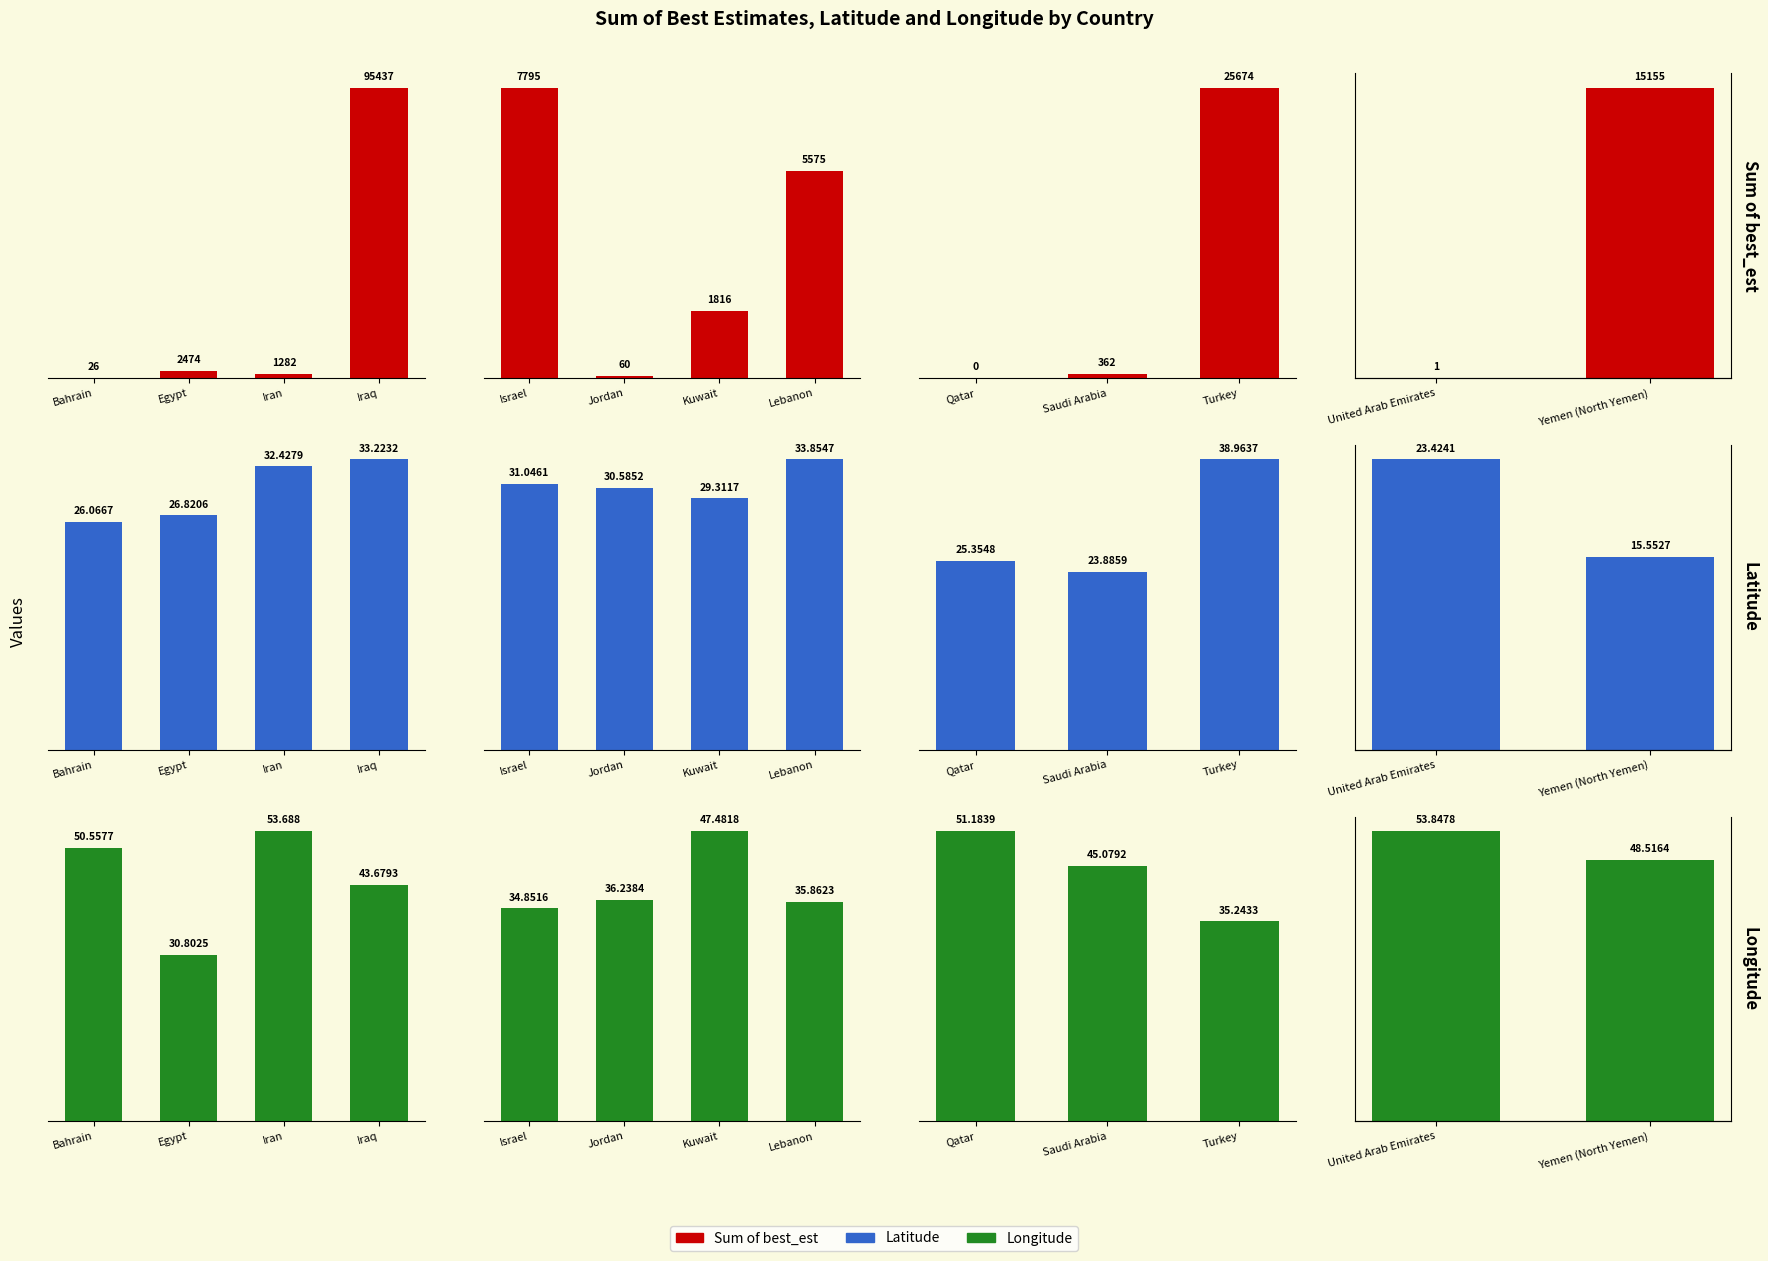

Where does the Latitude series first go above 23?

United Arab Emirates